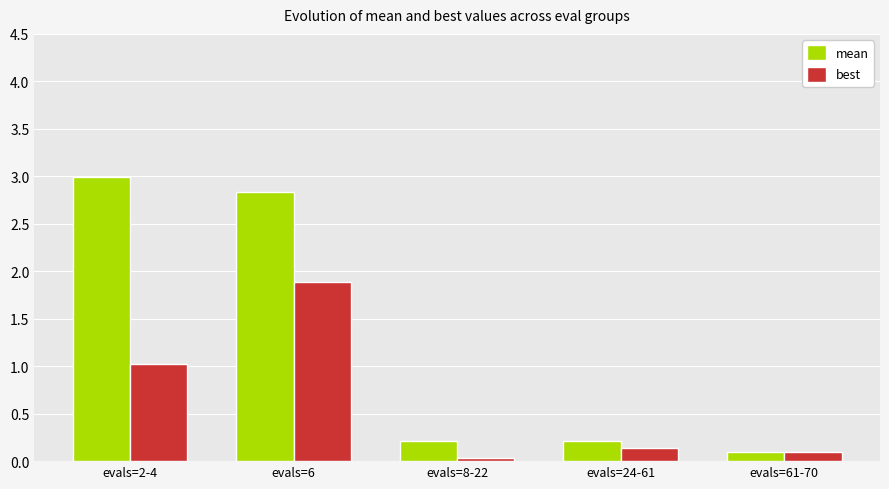

Is the value of best at evals=24-61 greater than the value of mean at evals=24-61?

No